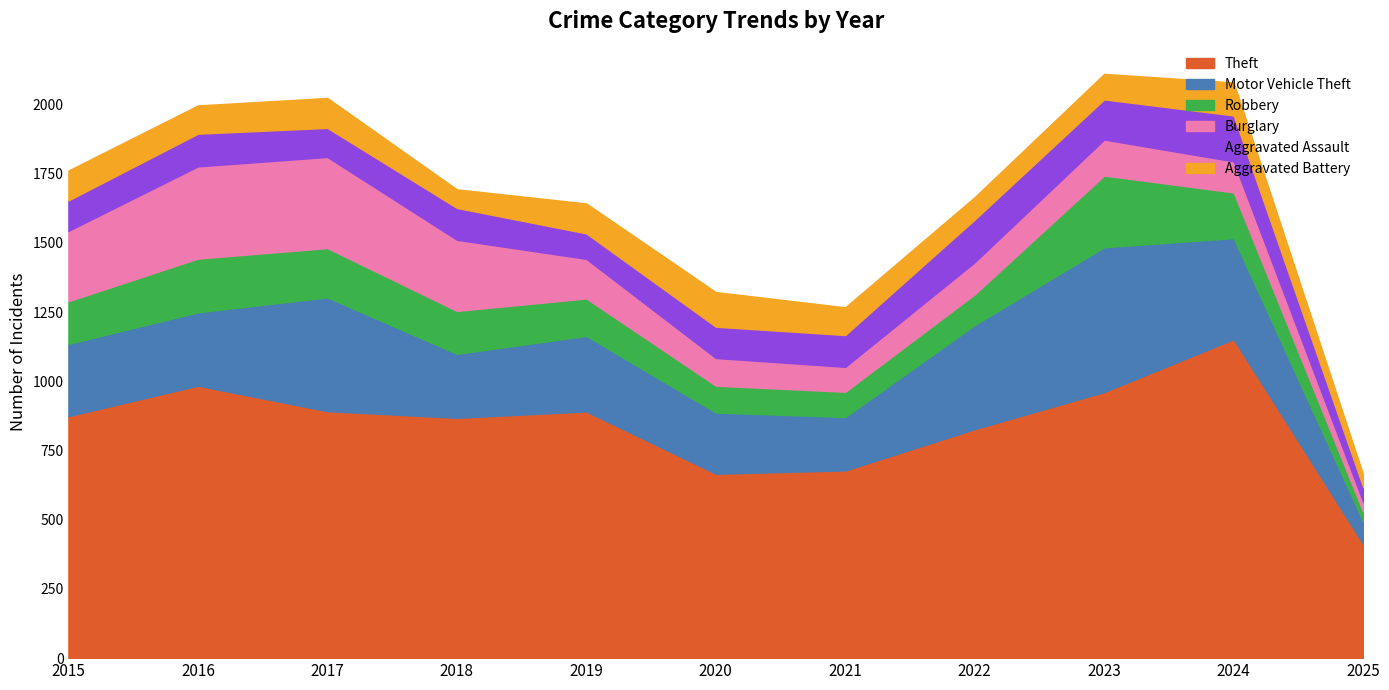

Is it true that Theft equals 413 at 2025?

True